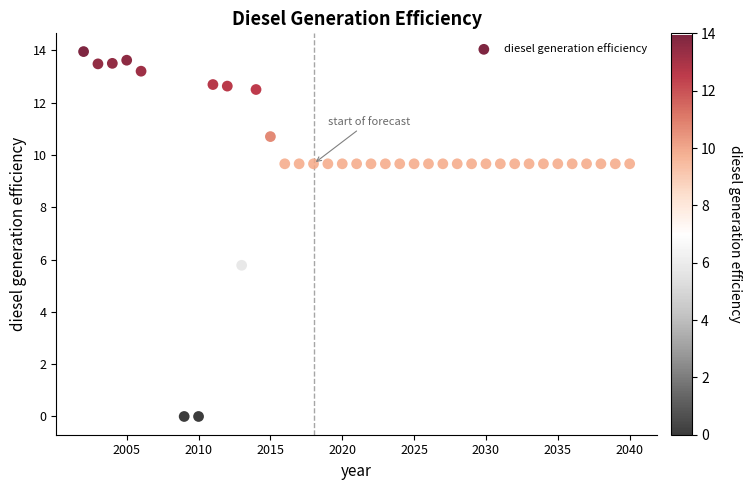

What is the range of X values (max minus min)?

38.0